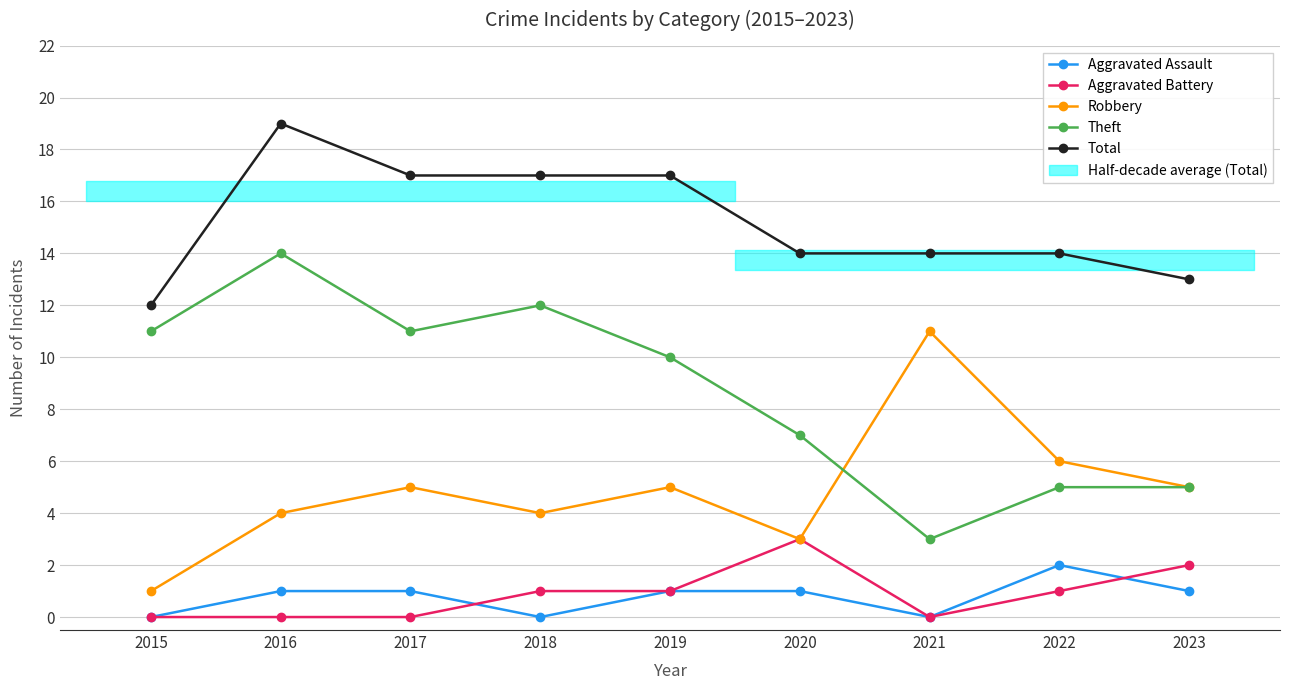

True or false: Aggravated Assault and Robbery intersect in this chart.

False